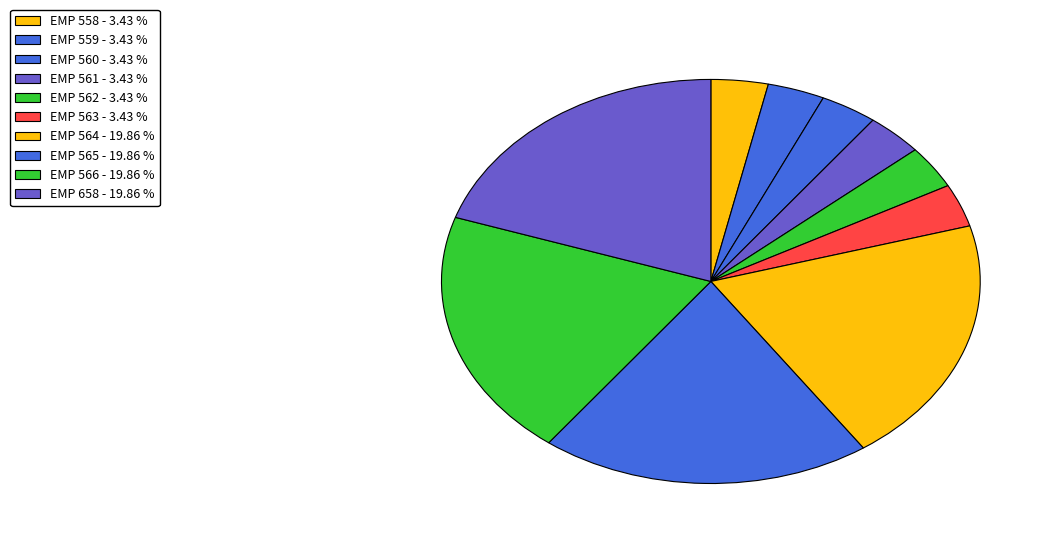

How many slices are in this pie chart?

10